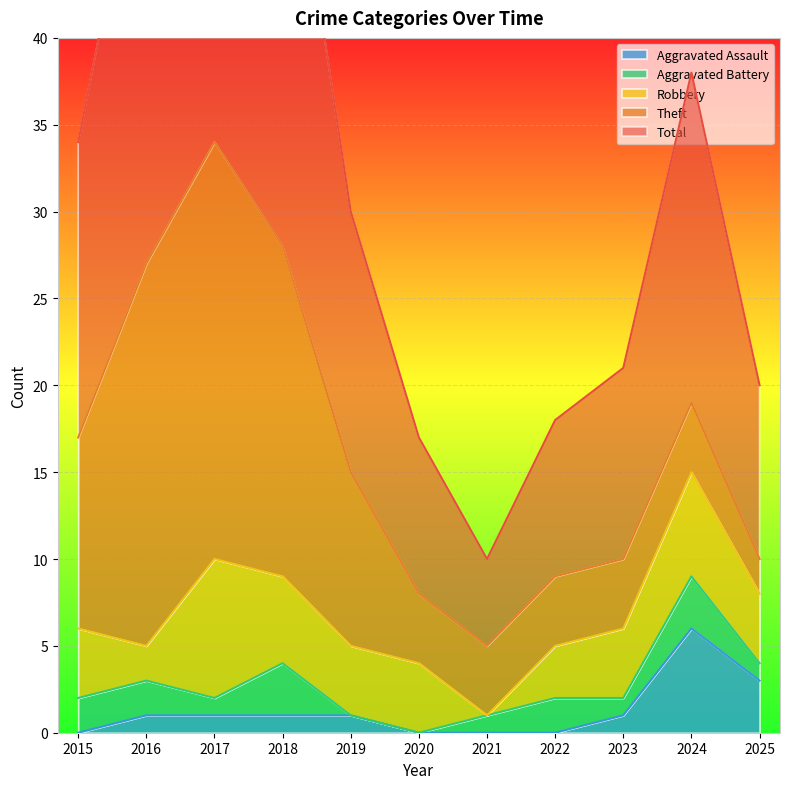

True or false: Aggravated Assault and Robbery cross at least once.

False